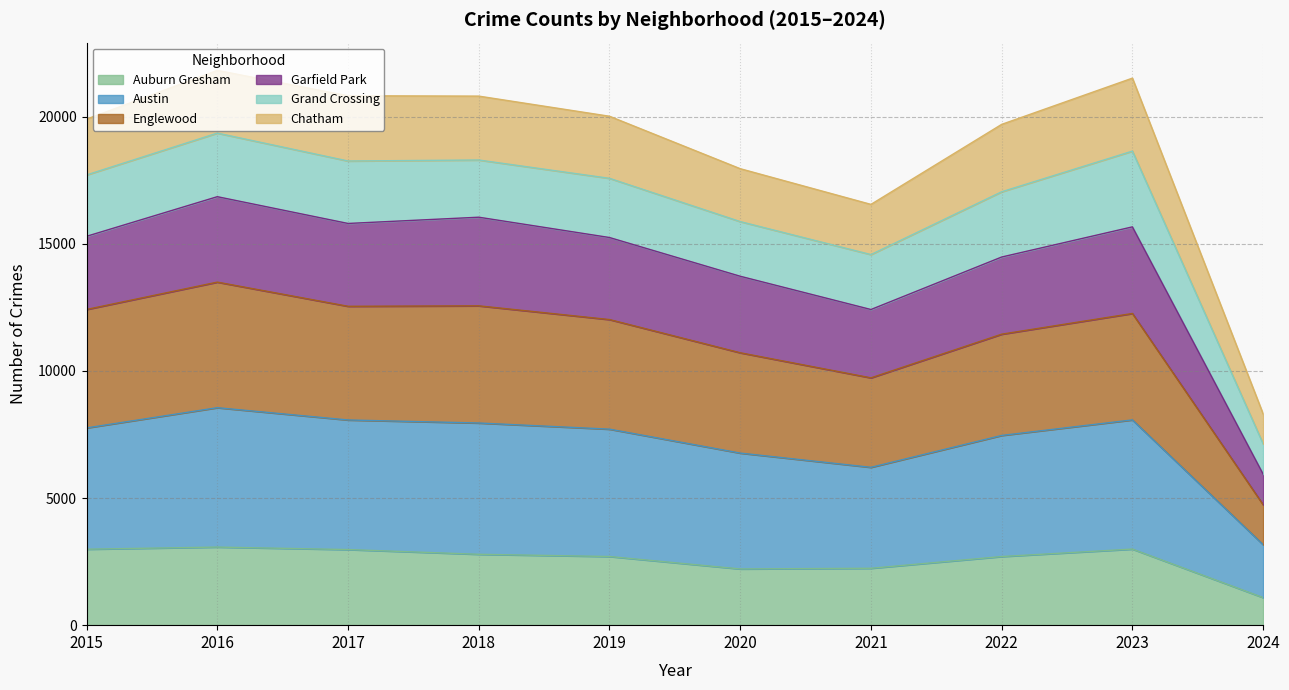

What is the total value across all series at 2015?

19900